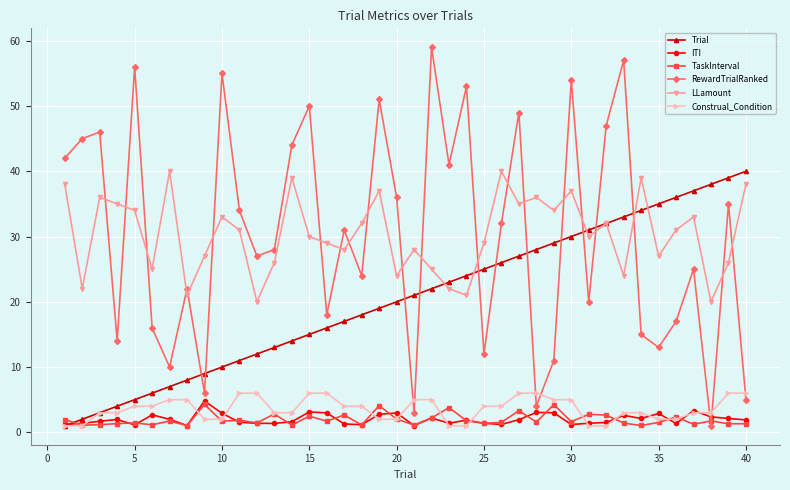

True or false: ITI and LLamount intersect in this chart.

False